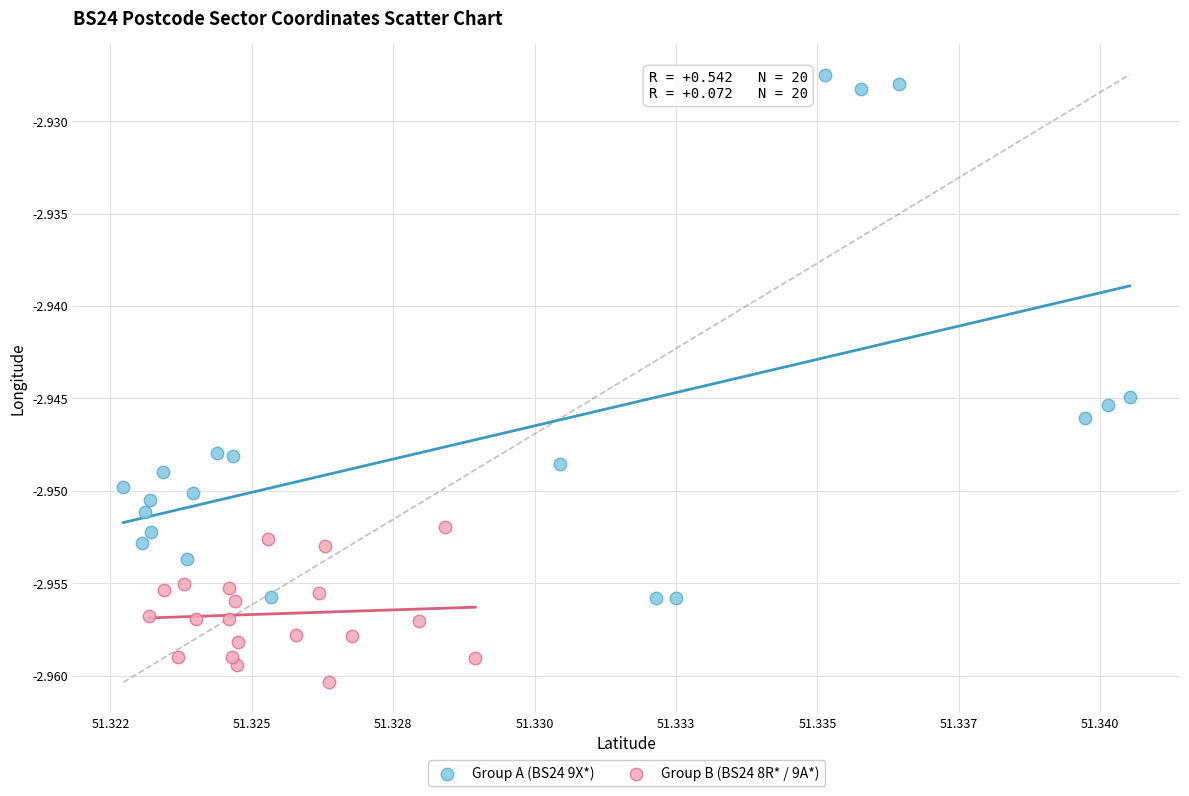

Which series has the widest spread of Y values?

Group A (BS24 9X*)